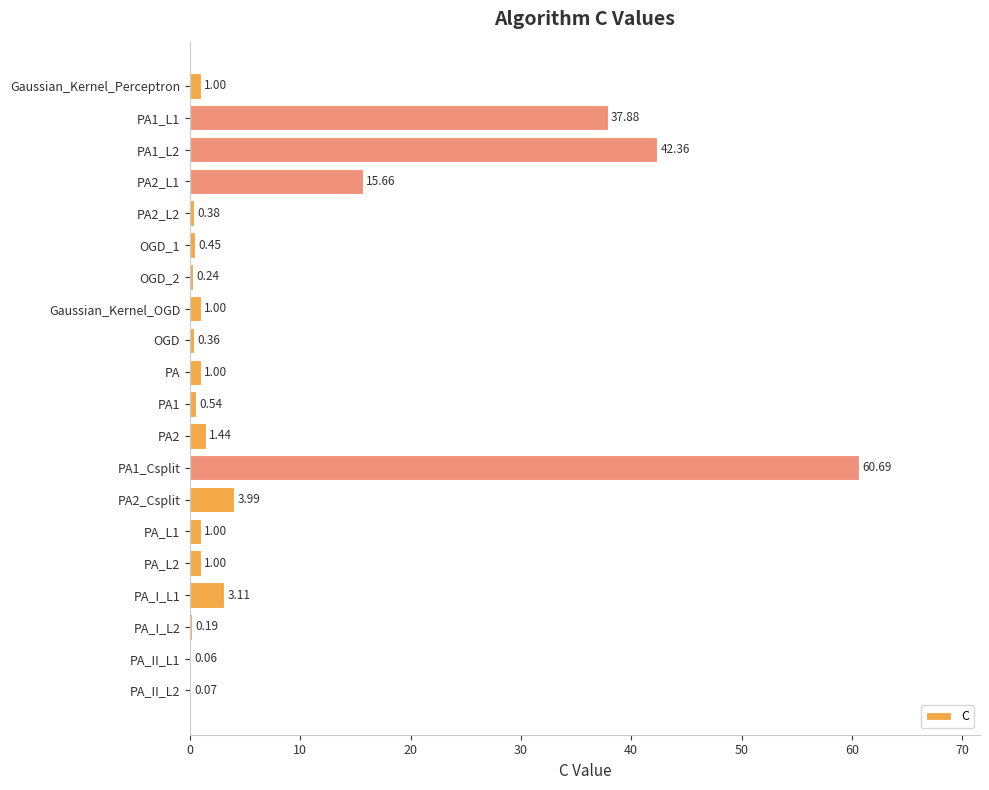

Which has a higher value, PA2_Csplit or PA2?

PA2_Csplit